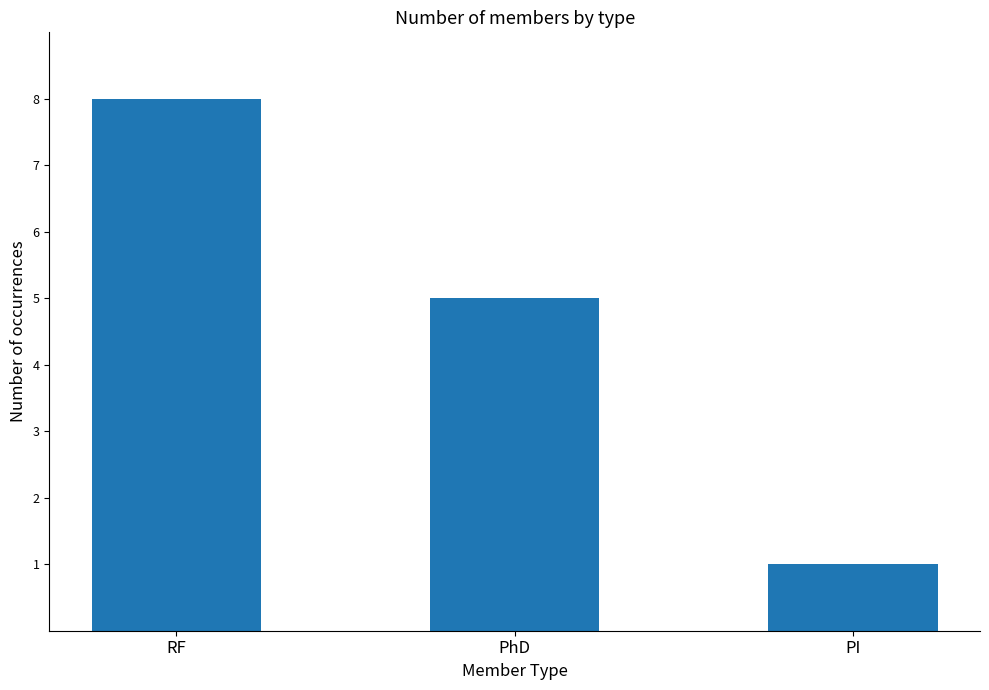

What is the approximate value at PhD?

5